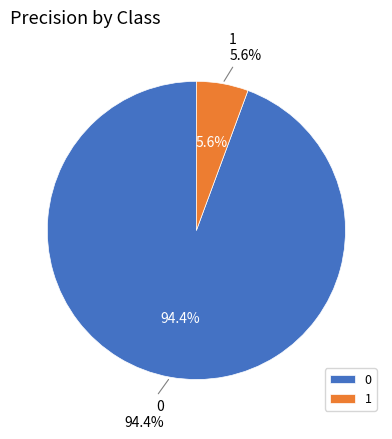

Count the number of slices in the pie.

2